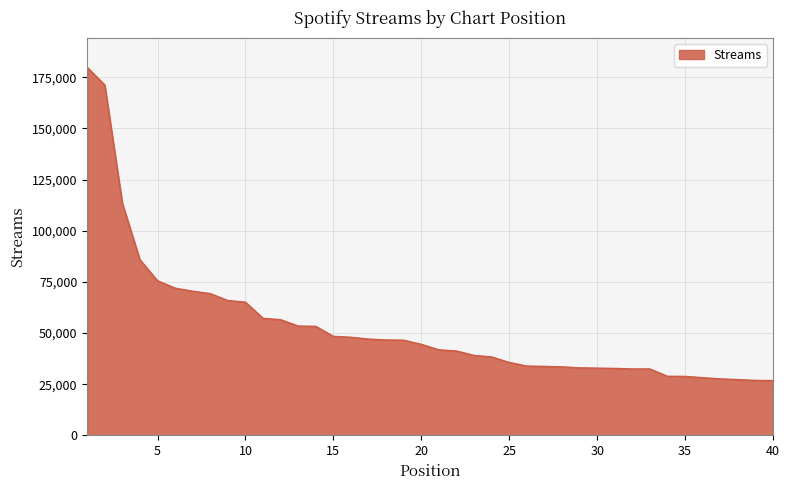

What is the difference between the maximum and minimum values?

153051